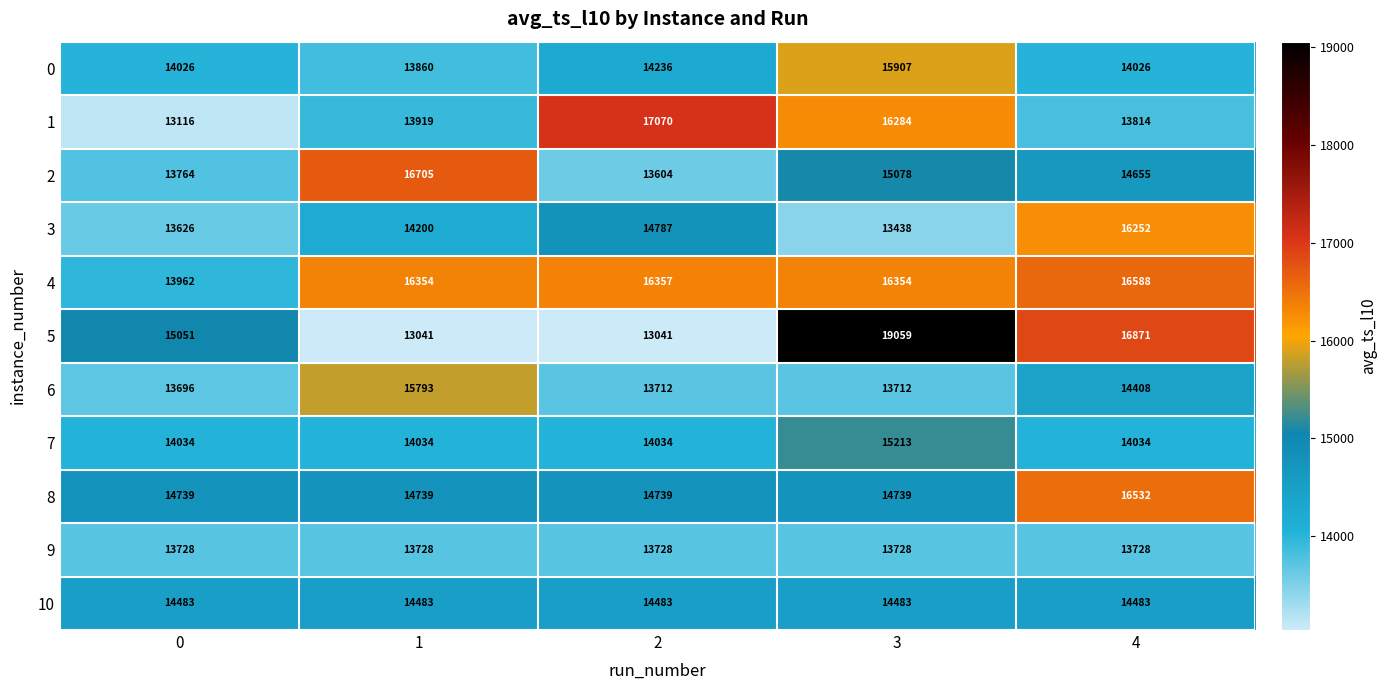

Count the number of categories in the chart.

5